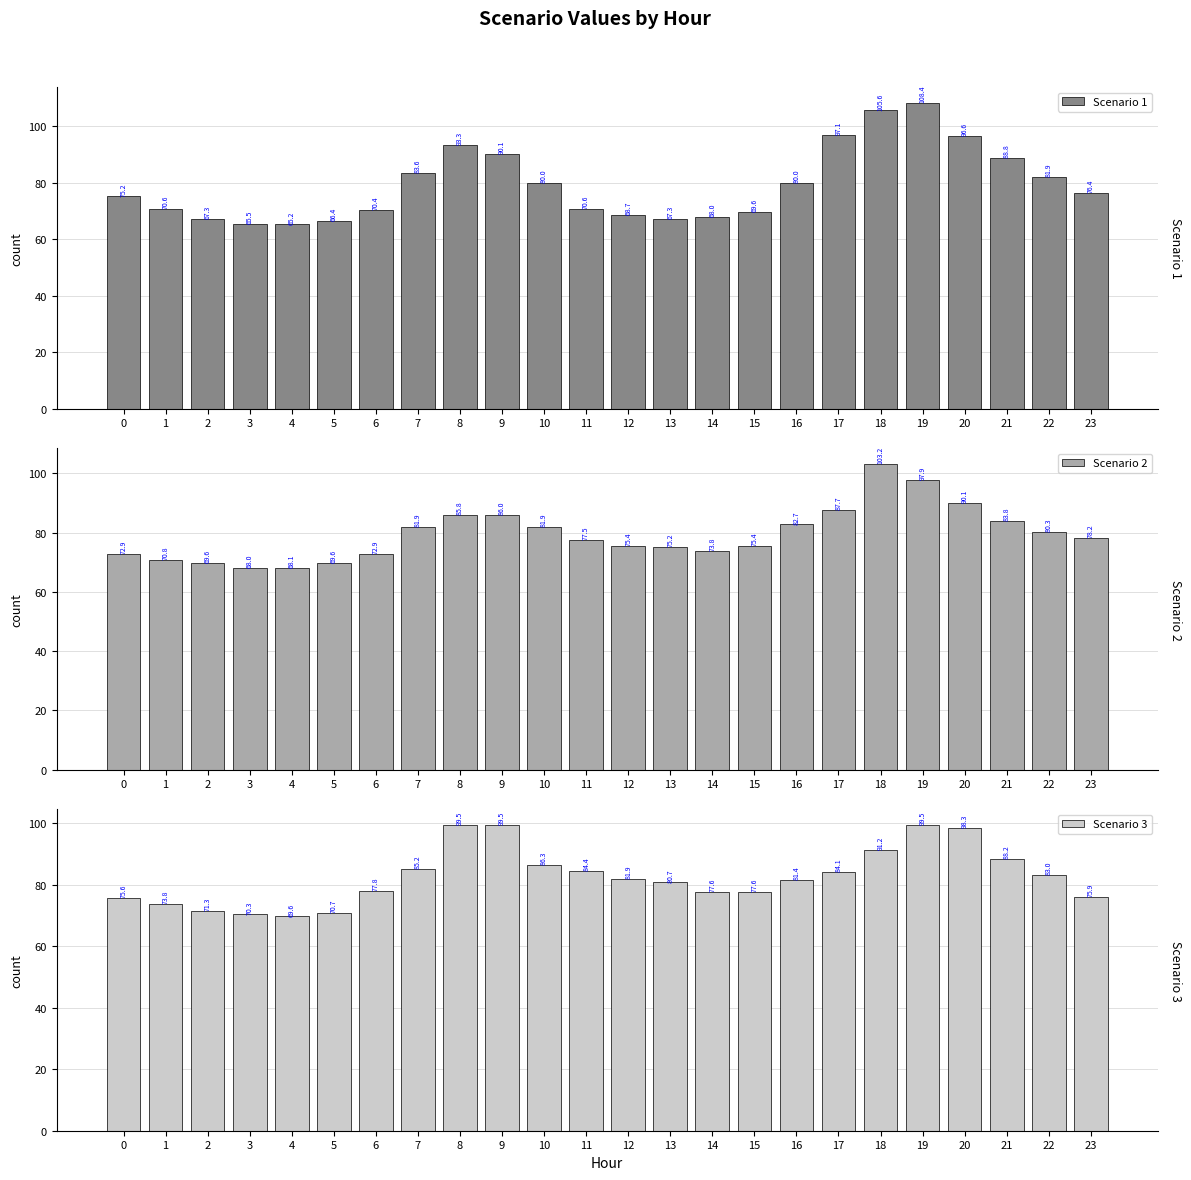

What is the total value across all series at 7?

250.7